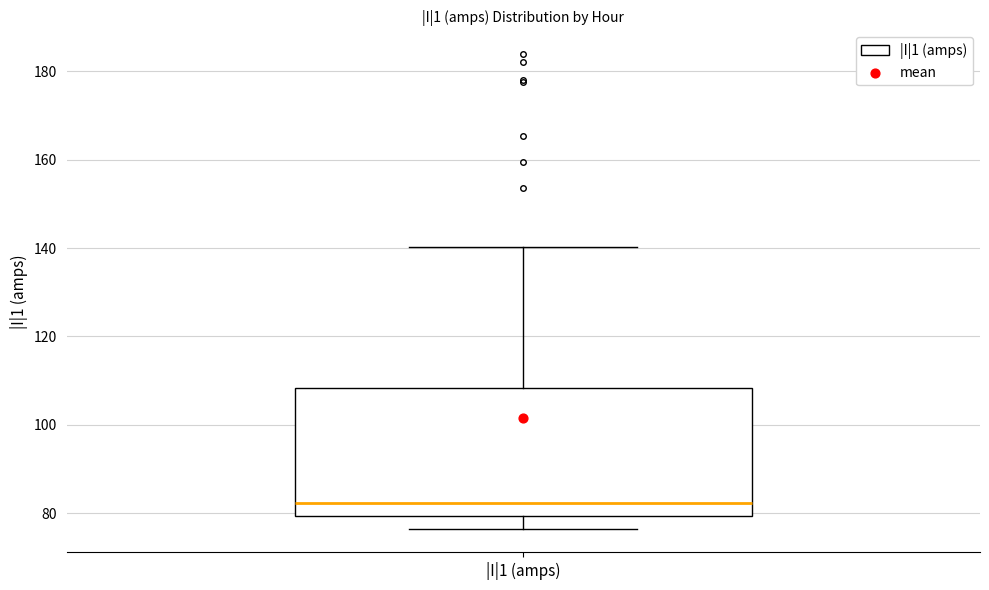

Read this box plot against the y-axis: the position of the median line, the range covered by the box, and the ends of both whiskers. The values are not printed on the chart, so give them approximately, as read against the axis.

median 82, box 80 to 108, whiskers 76 to 140